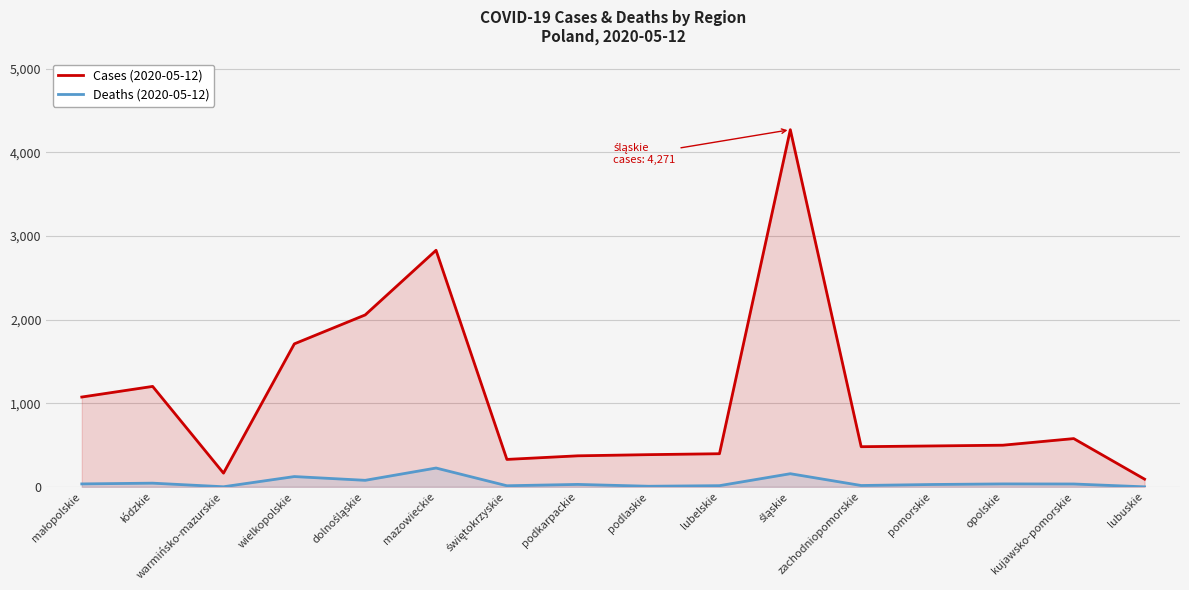

How many values in the Cases (2020-05-12) series are below 498?

8